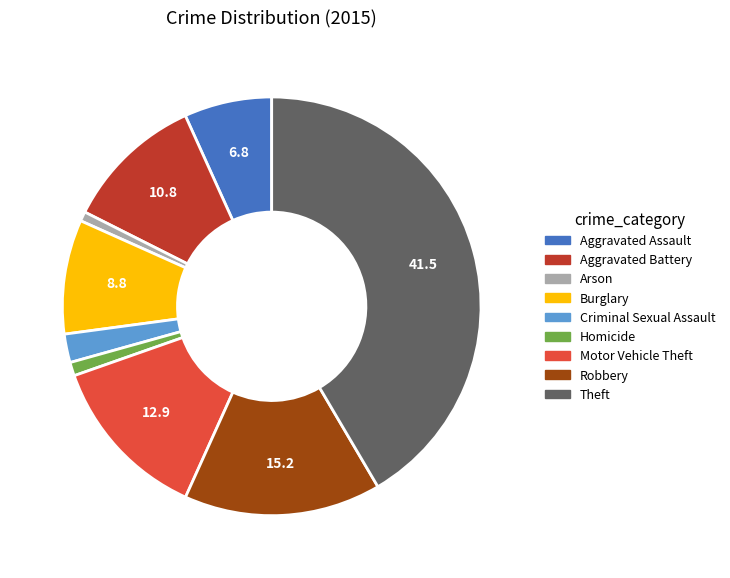

Combined, do Aggravated Assault and Robbery account for over 50%?

No